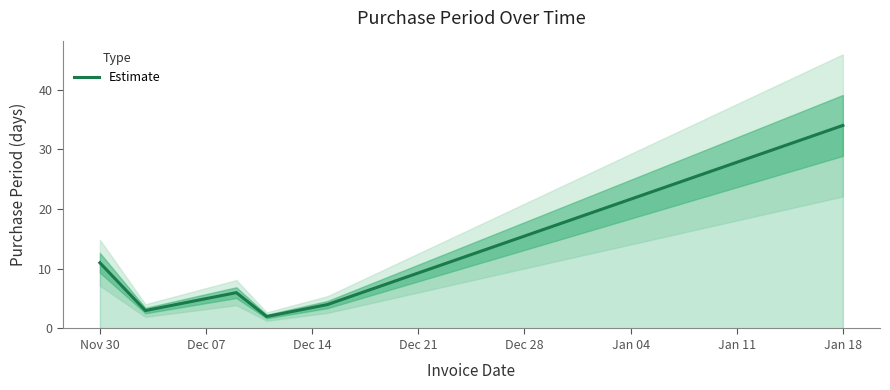

What is the difference between the second highest and minimum values?

9